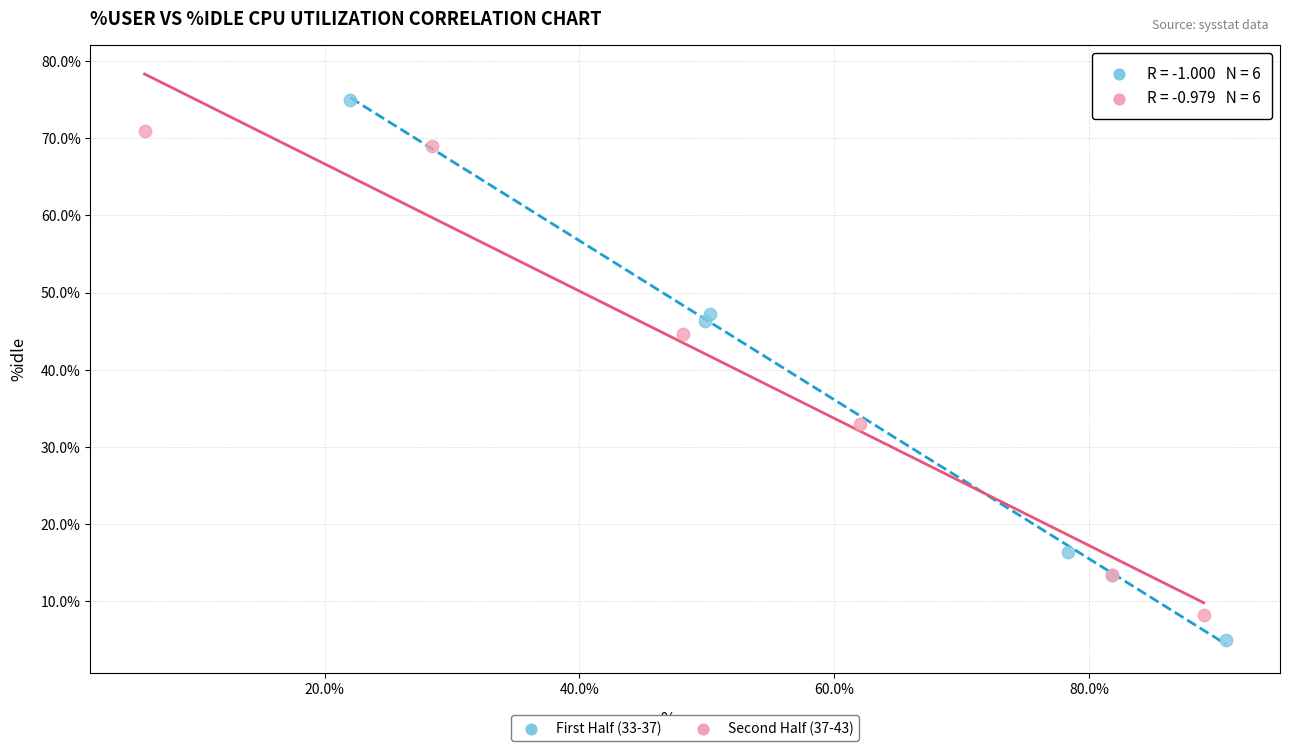

Which series reaches the maximum Y coordinate?

First Half (33-37)